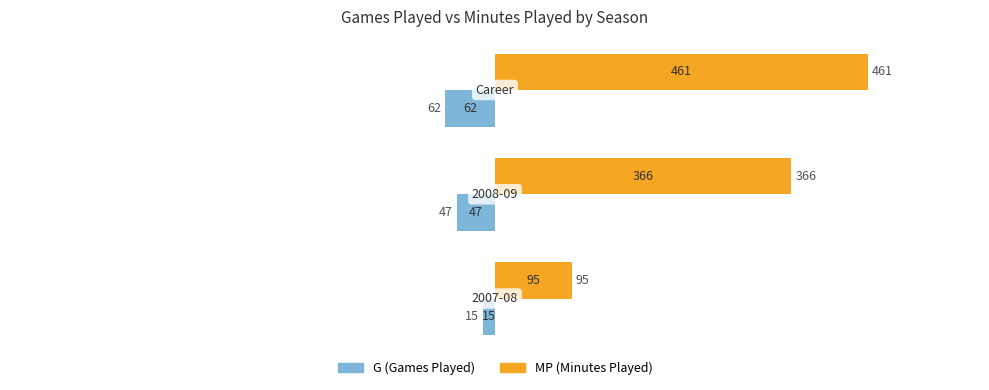

What is the difference between the maximum and minimum values in the MP (Minutes Played) series?

366